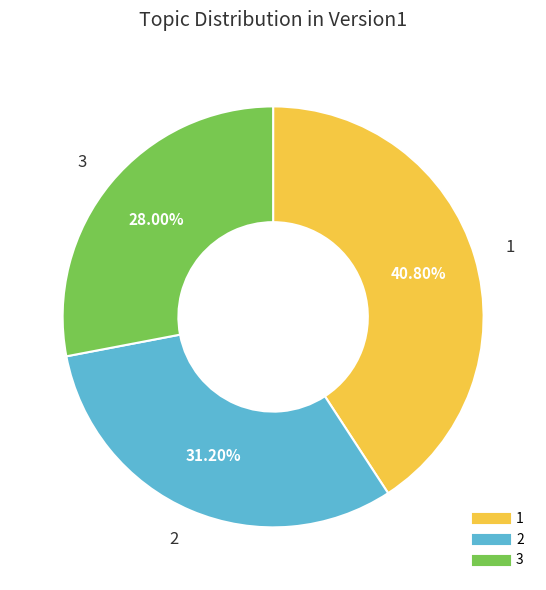

What percentage is the 2 slice, to the nearest percent?

31%